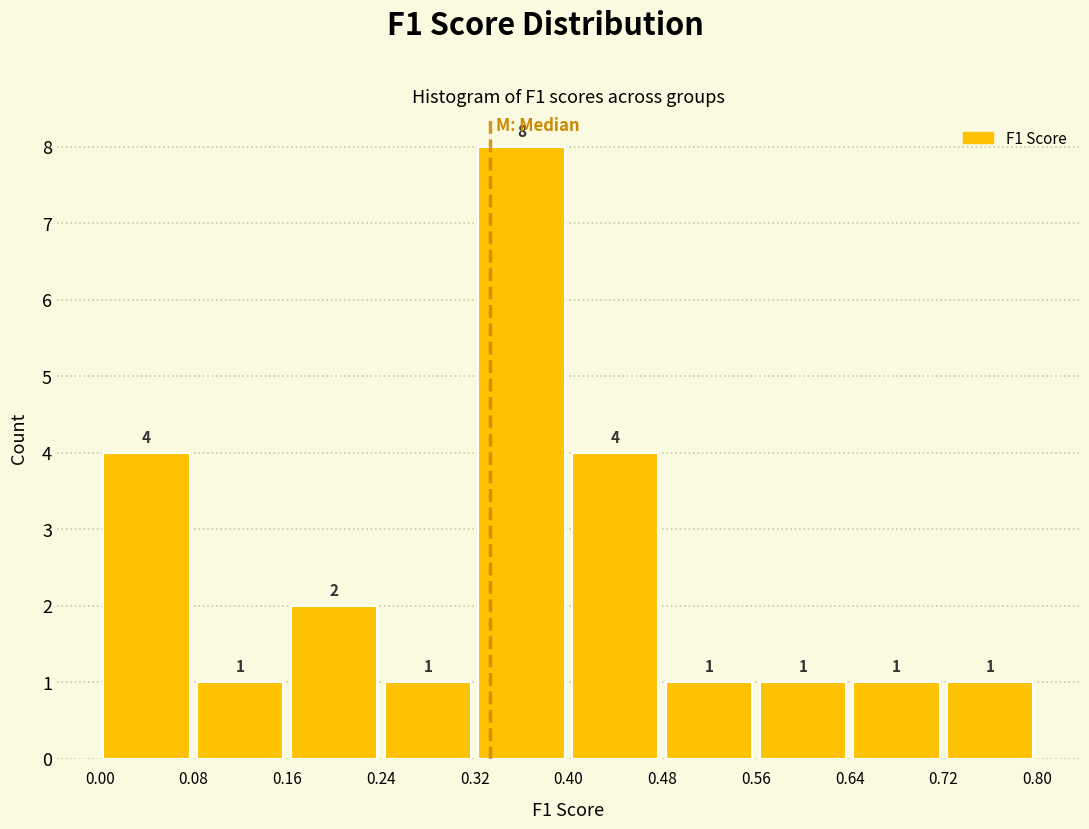

Reading left to right, list every bar in this chart as the range it spans on the x-axis followed by its height.

0.00 to 0.08: 4
0.08 to 0.16: 1
0.16 to 0.24: 2
0.24 to 0.32: 1
0.32 to 0.40: 8
0.40 to 0.48: 4
0.48 to 0.56: 1
0.56 to 0.64: 1
0.64 to 0.72: 1
0.72 to 0.80: 1